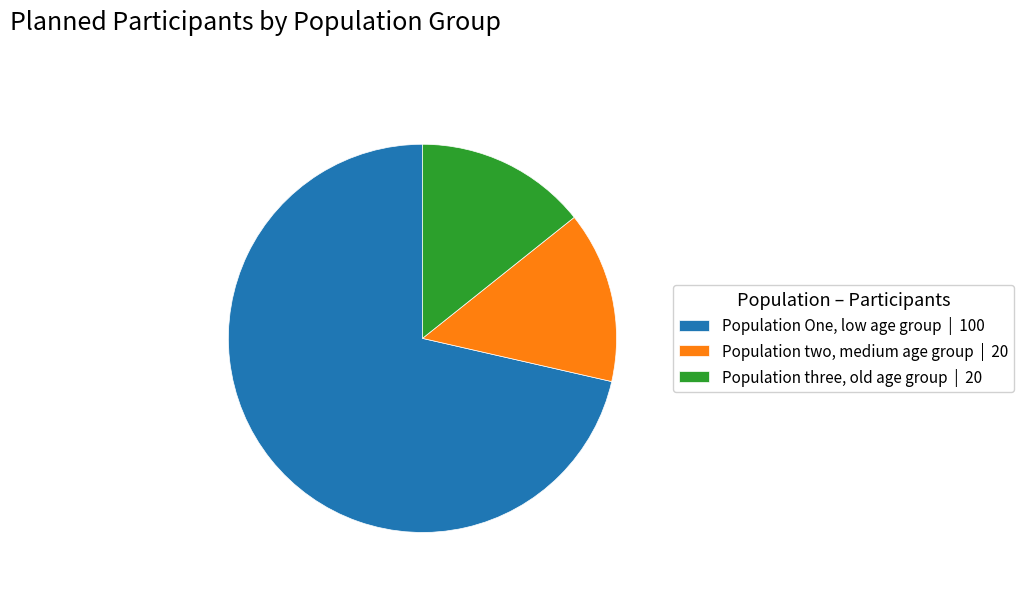

Does any single category account for the majority?

Yes